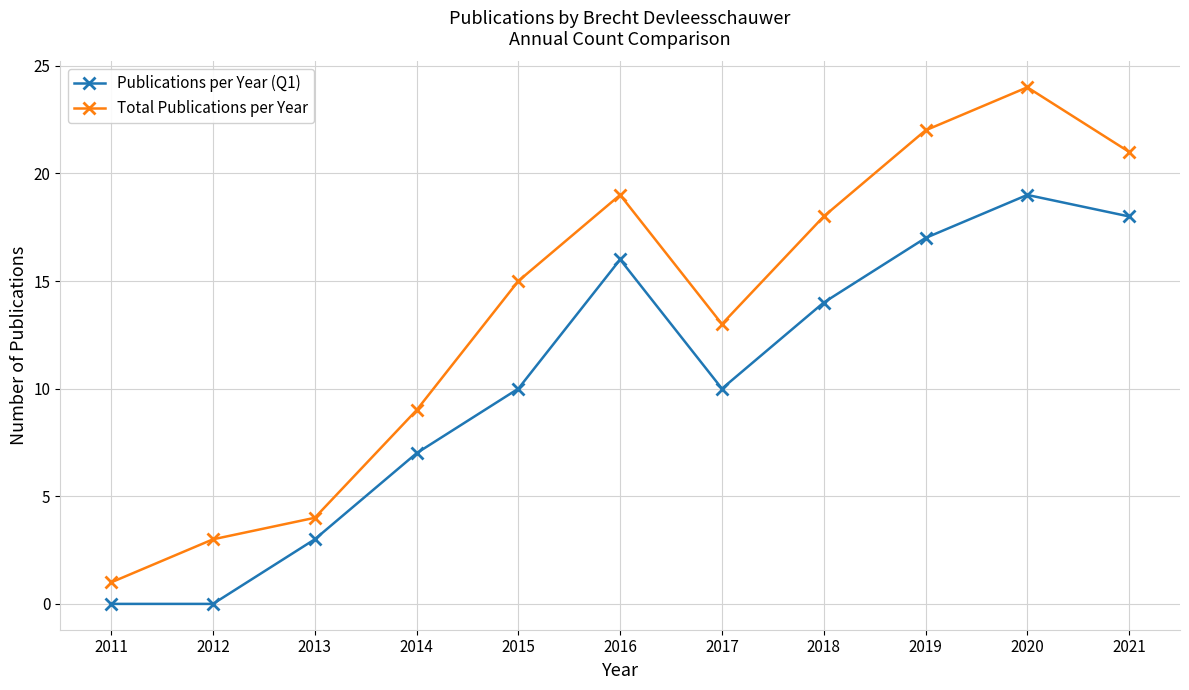

How many values in the Total Publications per Year series are below 15?

5